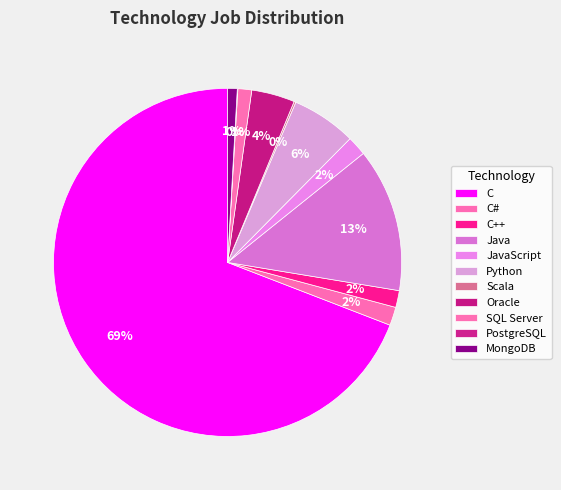

To the nearest percent, what is the difference between the largest and smallest slice percentages?

69%